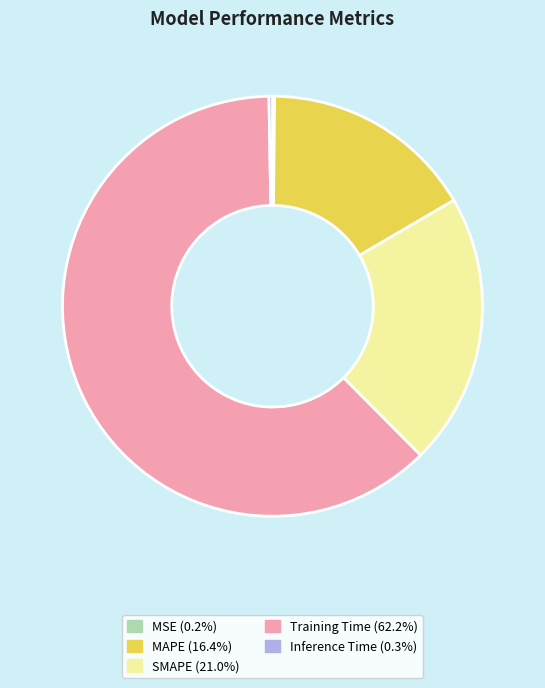

Combined, do Training Time and SMAPE account for over 50%?

Yes